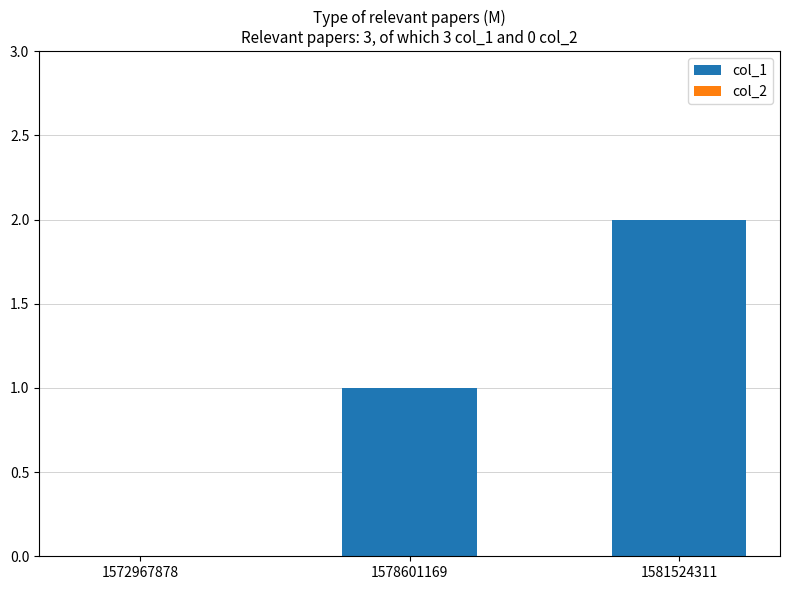

What is the change in value from 1578601169 to 1581524311?

+1